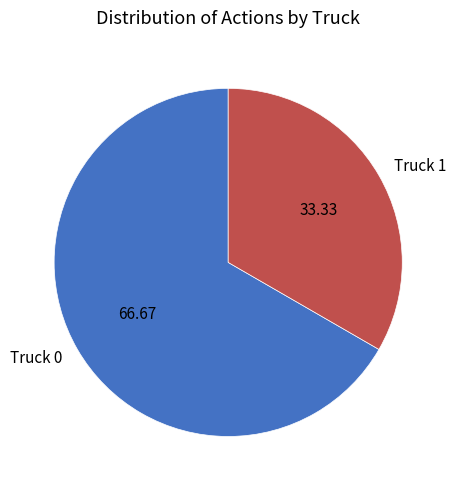

Rank the categories by value from lowest to highest.

Truck 1, Truck 0